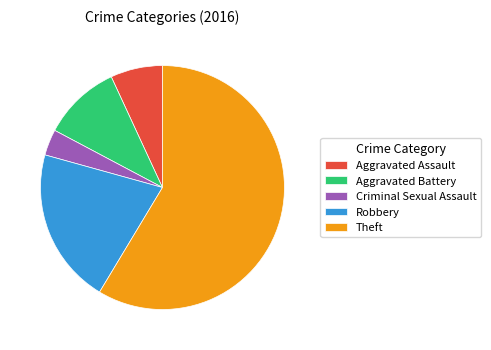

Which has a higher value, Theft or Robbery?

Theft